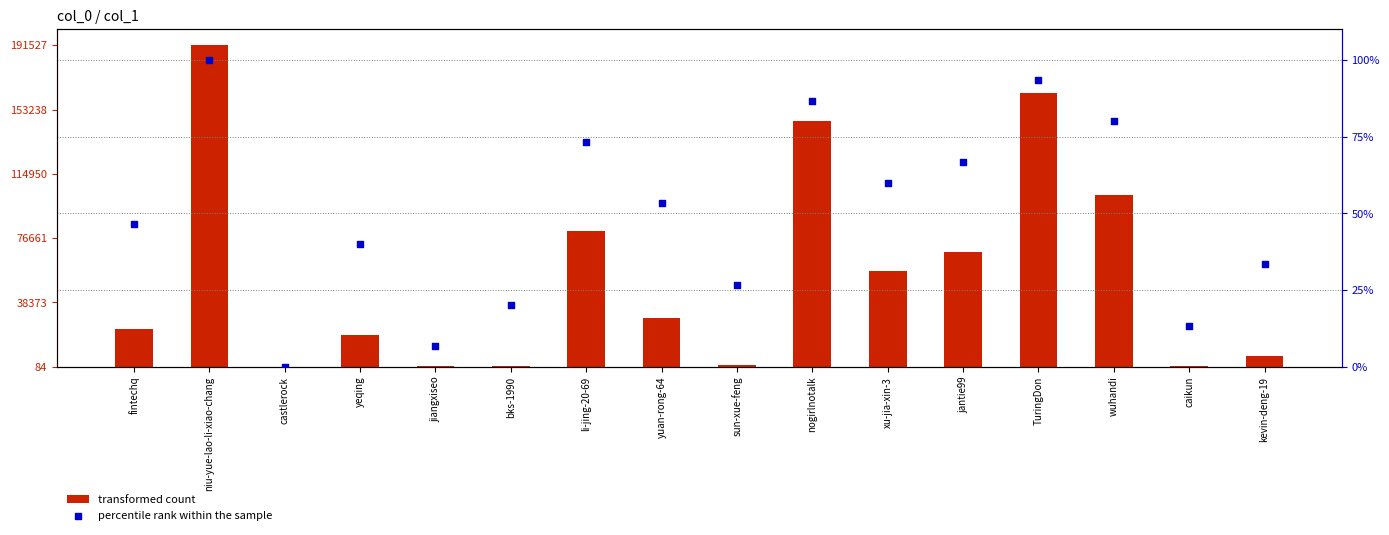

What are all the series names shown in the legend?

transformed count, percentile rank within the sample